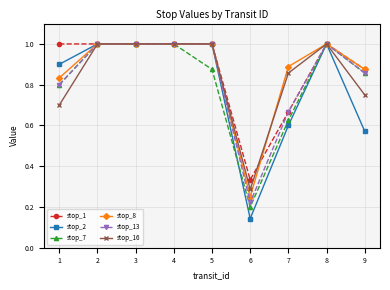

Which series has the largest range (max minus min)?

stop_2